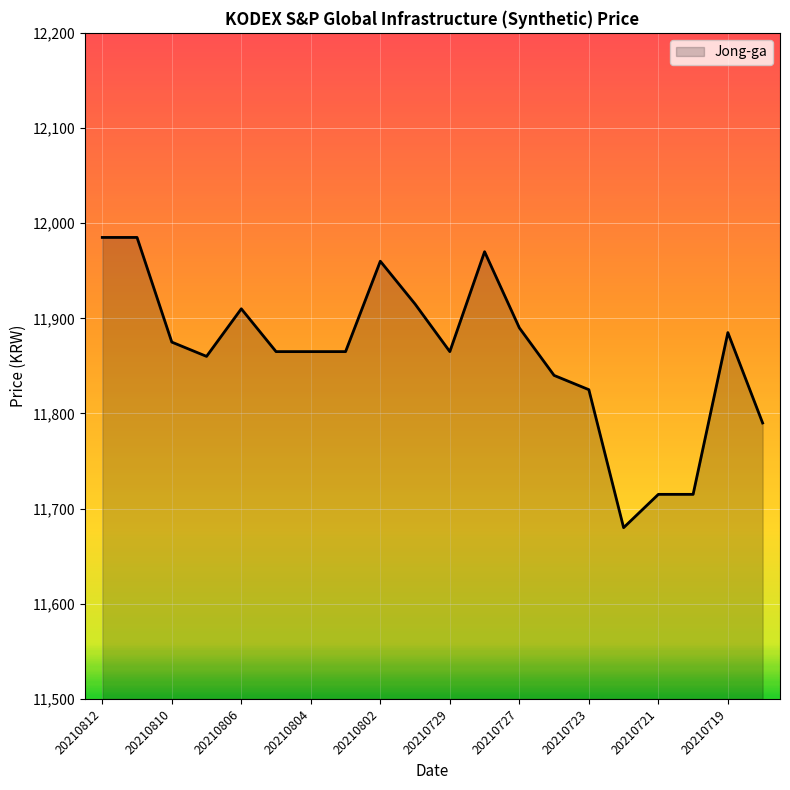

Does the chart display data point markers on the line(s)?

No